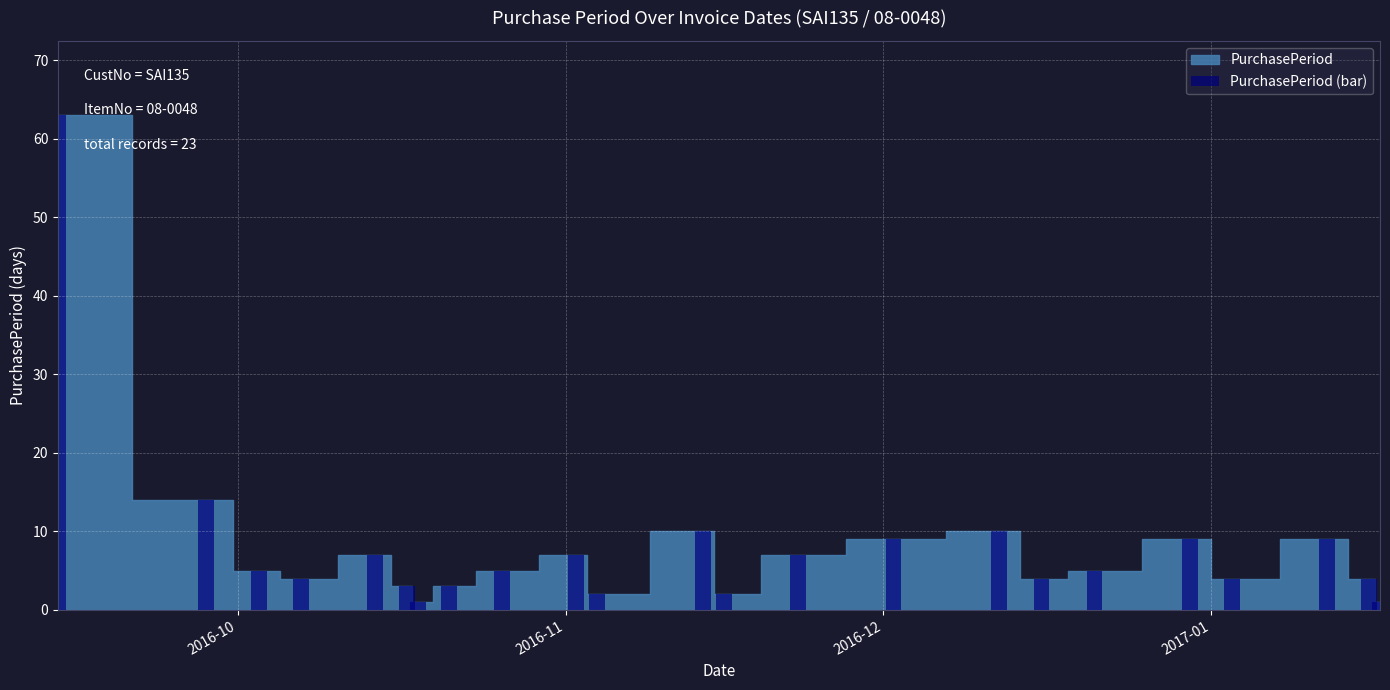

What is the greatest value displayed?

63